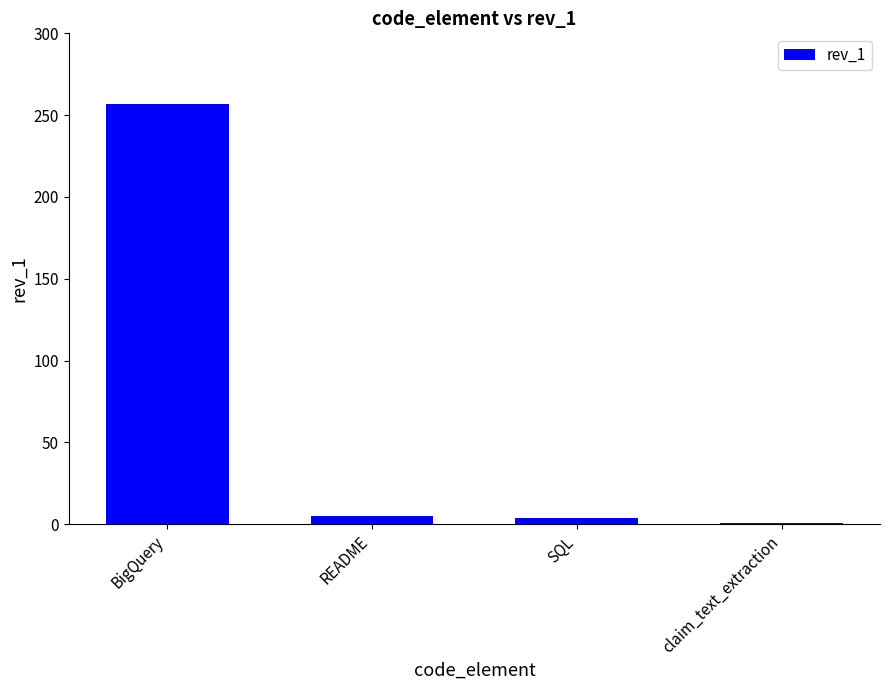

How many values are below 5?

2